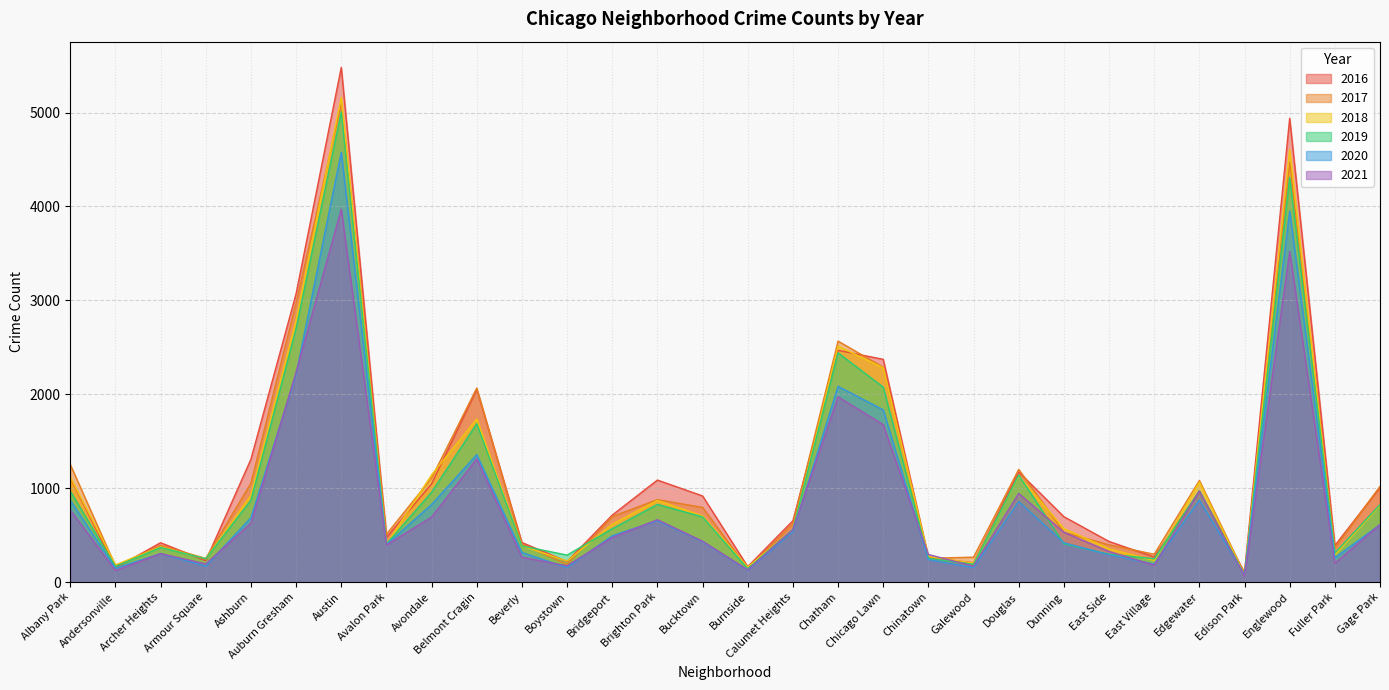

List the series in order of their peak value, highest first.

2016, 2018, 2017, 2019, 2020, 2021